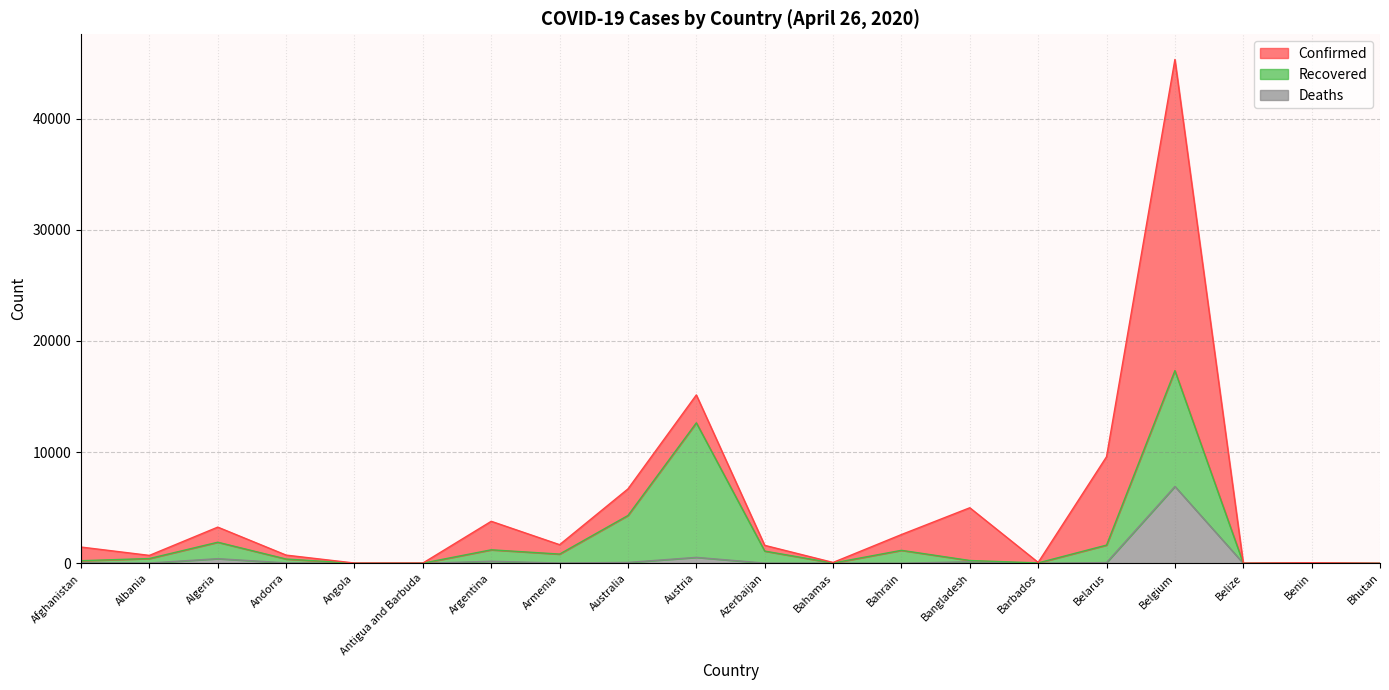

Which series has the largest range (max minus min)?

Confirmed